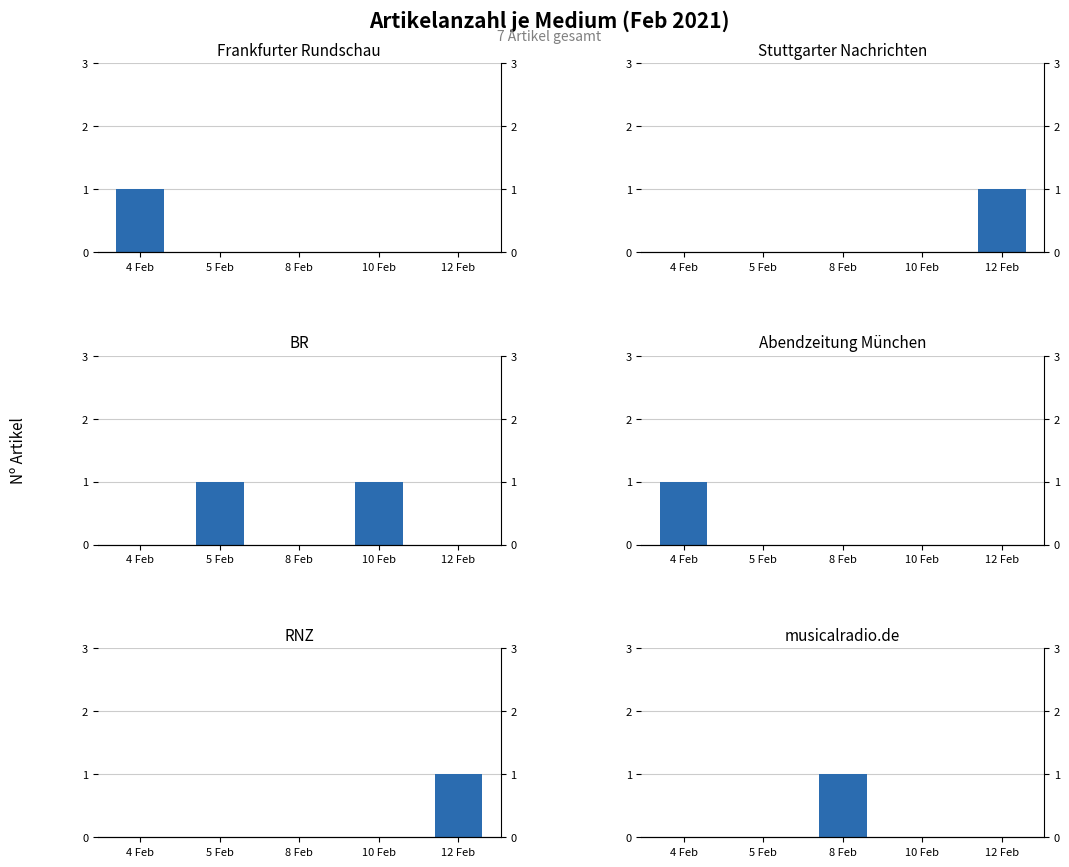

Is it true that Frankfurter Rundschau equals 1 at 5 Feb?

False